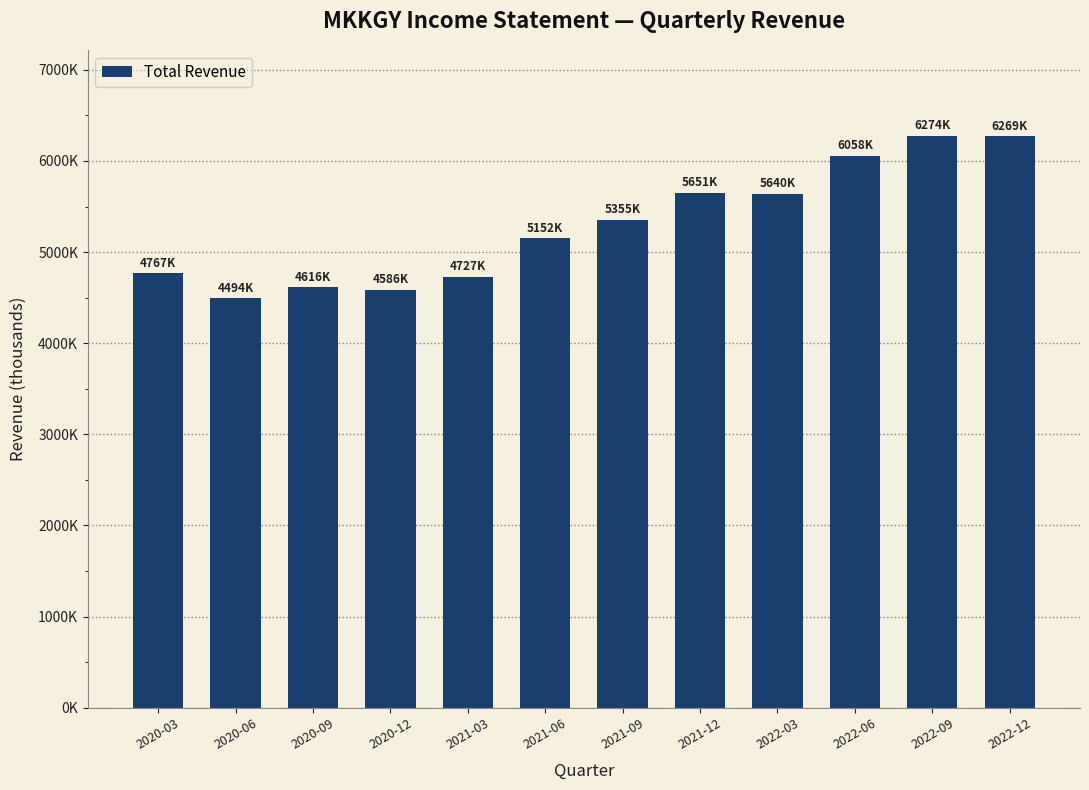

Are the bars grouped side by side (vs. stacked)?

No